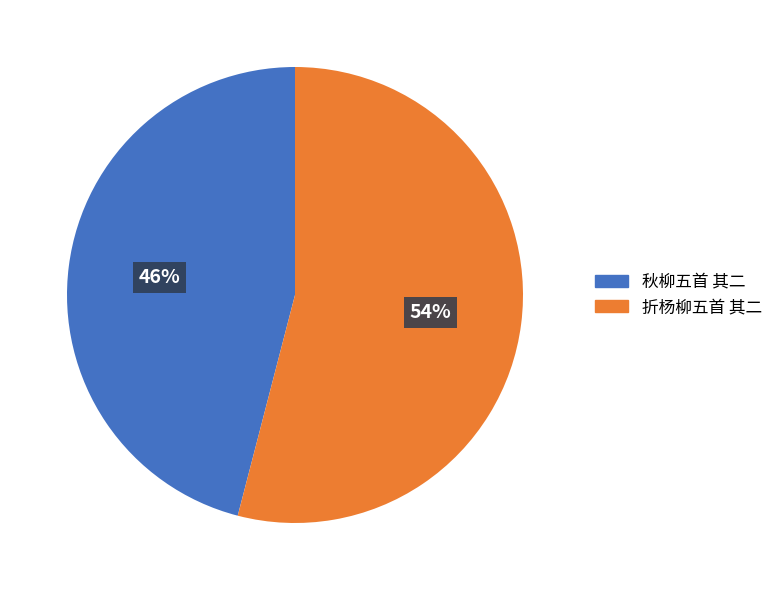

What percentage is the 秋柳五首 其二 slice, to the nearest percent?

46%